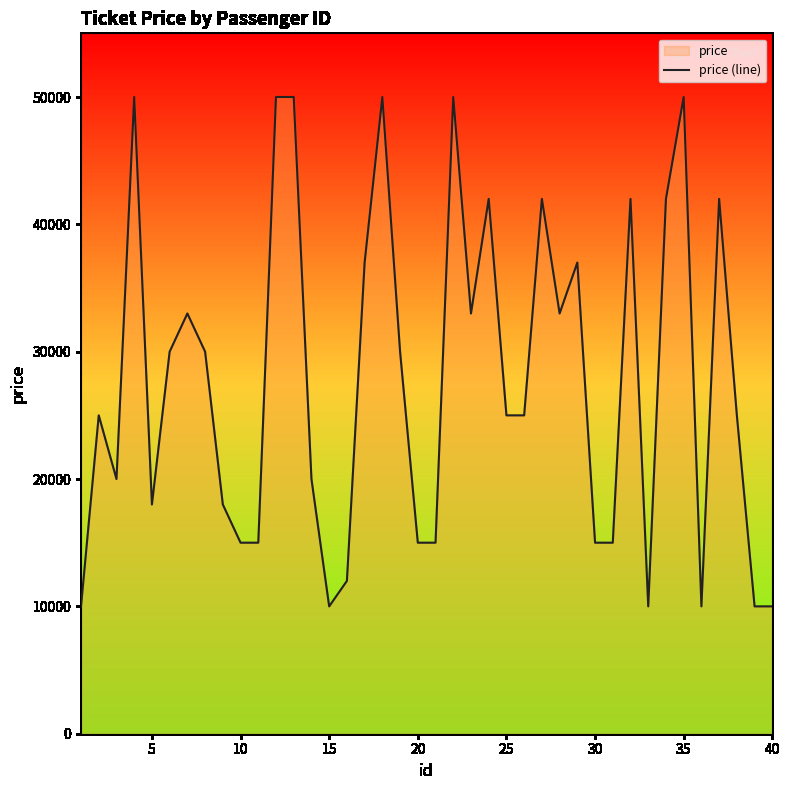

What is the difference between the maximum and second lowest values?

40000